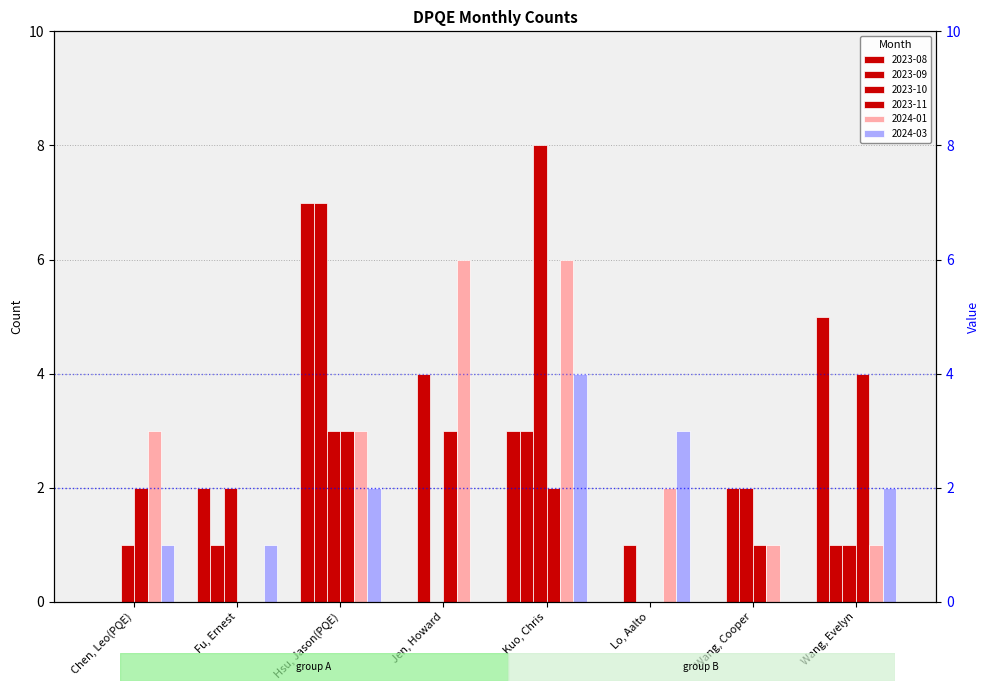

What is the difference between the second highest and second lowest values in the 2023-08 series?

5